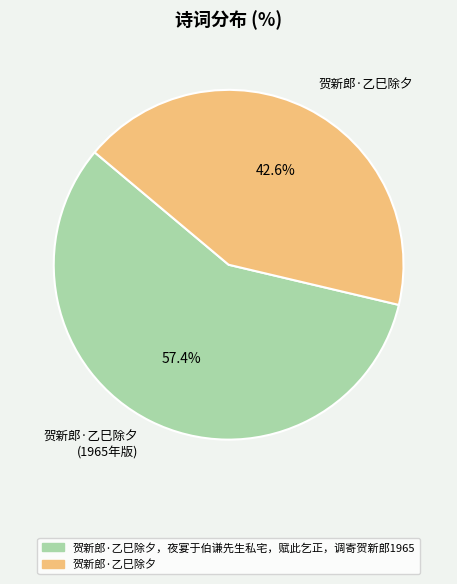

Which category has the biggest portion of the pie?

贺新郎·乙巳除夕 (1965年版)